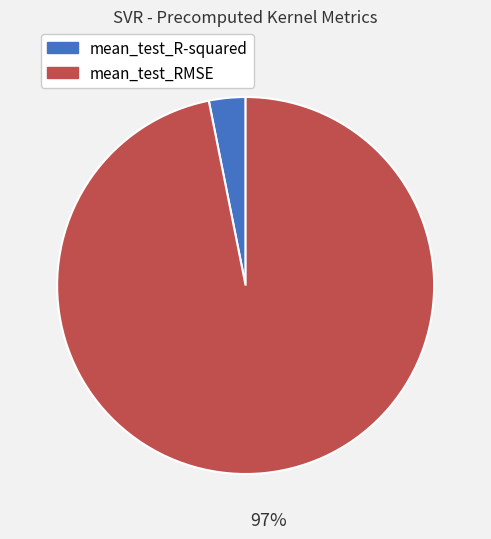

To the nearest percent, what is the average slice percentage?

50%